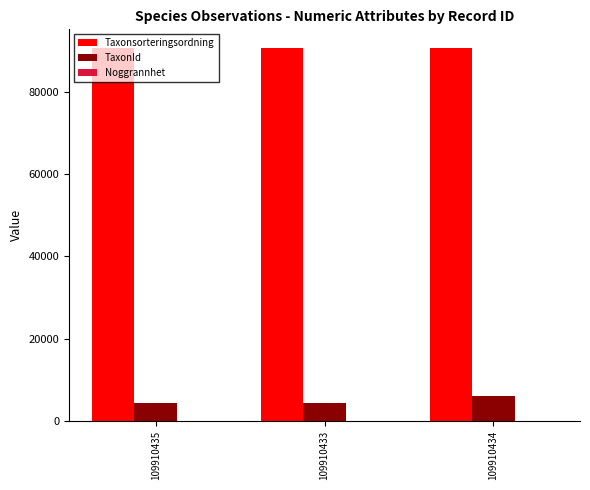

What is the highest value of the TaxonId series?

5966